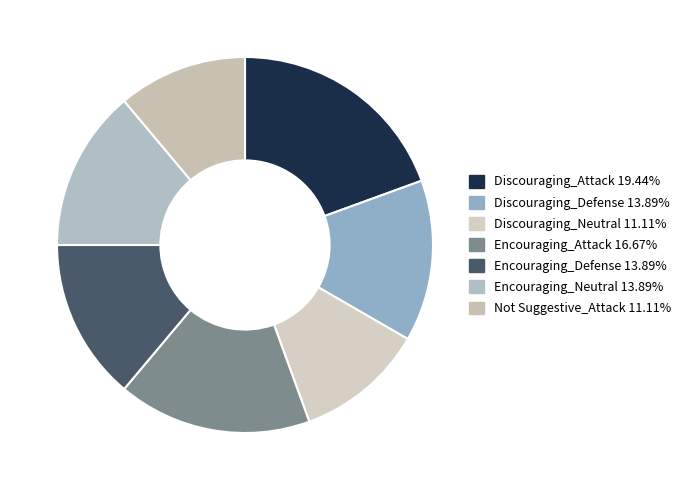

Rank the categories by value from lowest to highest.

Discouraging_Neutral, Not Suggestive_Attack, Discouraging_Defense, Encouraging_Defense, Encouraging_Neutral, Encouraging_Attack, Discouraging_Attack